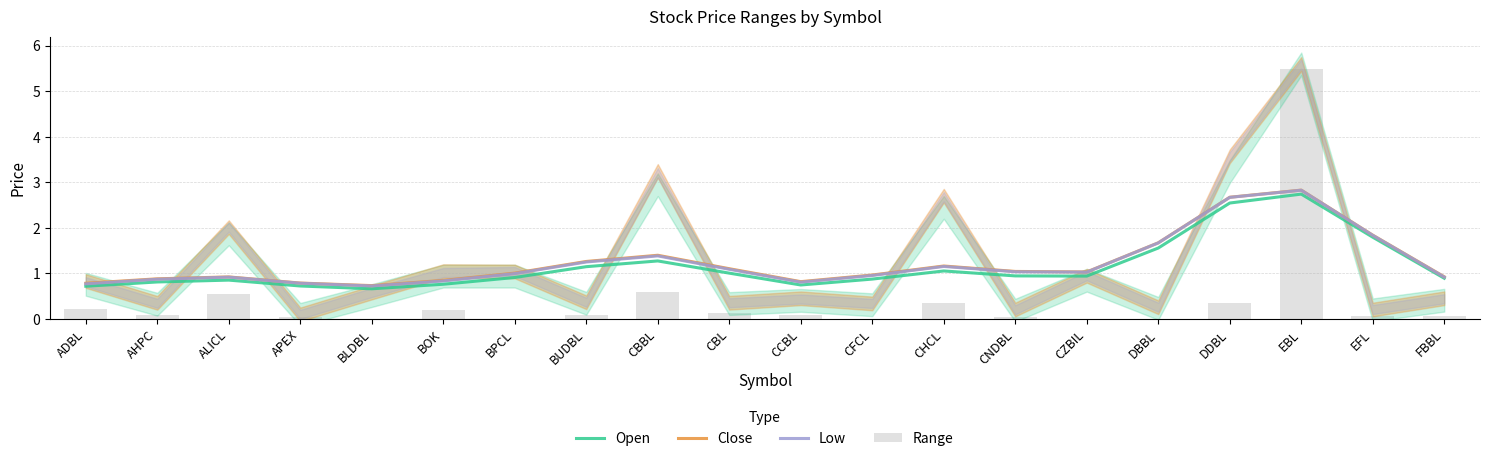

What is the spread (max minus min) of values at CHCL?

0.8